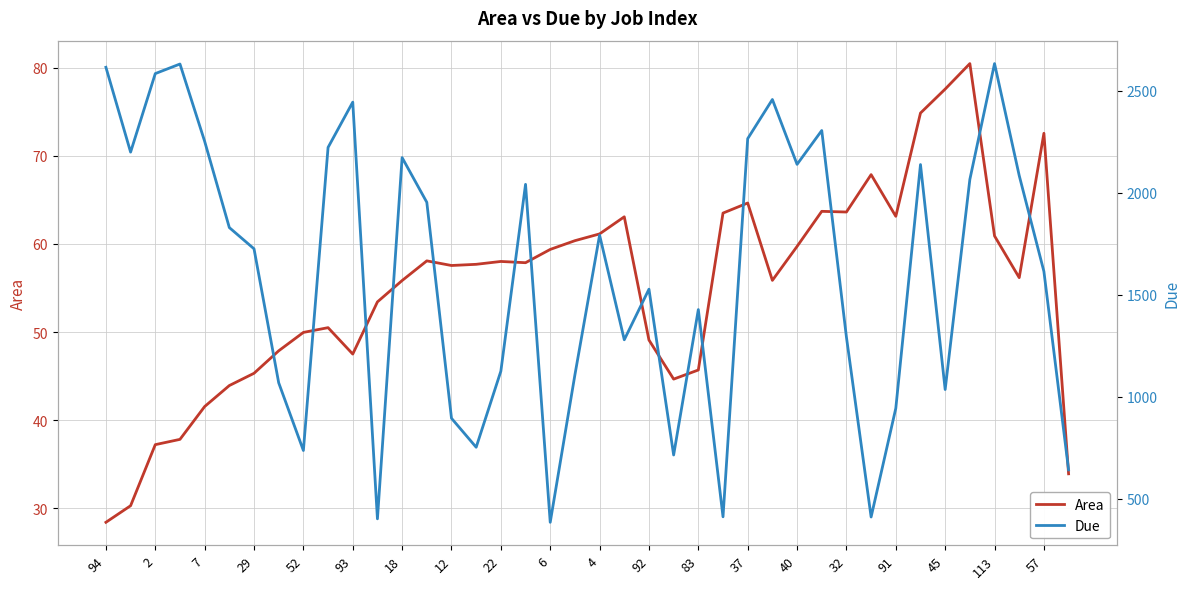

Where does the Due series first go above 1792?

94